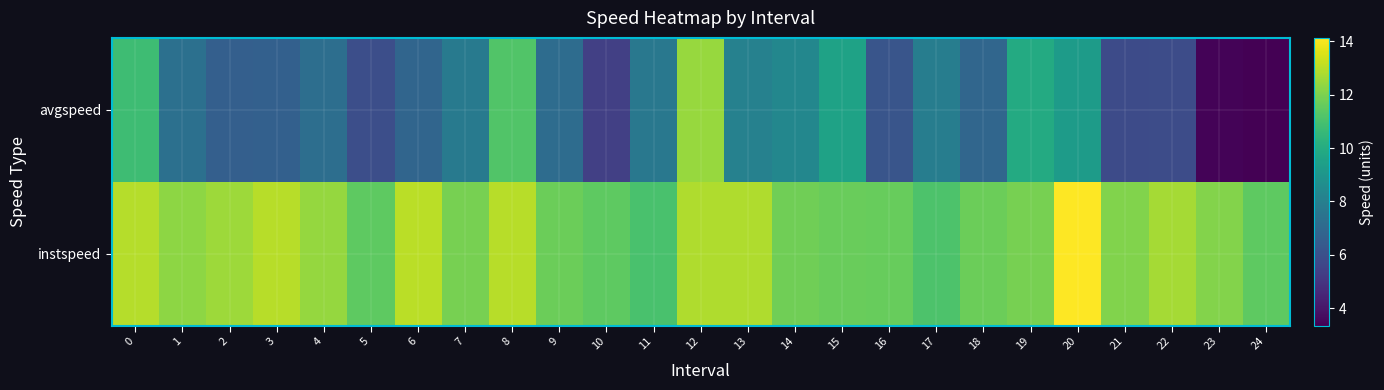

Reading left to right, extract all data points from this chart.

instspeed: 0=12.9	1=12.3	2=12.6	3=12.9	4=12.4	5=11.4	6=13.0	7=11.9	8=12.9	9=11.7	10=11.4	11=11.0	12=12.8	13=12.8	14=11.8	15=11.7	16=11.6	17=11.1	18=11.7	19=11.9	20=14.1	21=12.1	22=12.7	23=12.1	24=11.5
avgspeed: 0=10.8	1=7.3	2=6.6	3=6.7	4=7.3	5=6.0	6=6.9	7=7.8	8=11.2	9=7.2	10=5.4	11=7.7	12=12.5	13=8.1	14=8.3	15=9.6	16=6.2	17=7.9	18=6.9	19=9.9	20=9.3	21=5.8	22=5.8	23=3.5	24=3.4